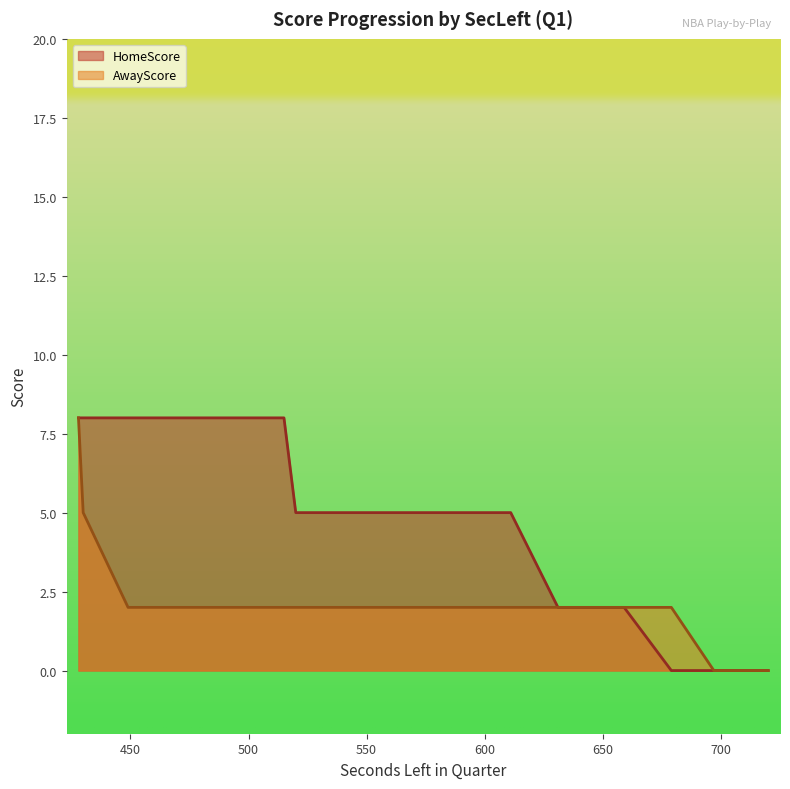

What is the total value across all series at 638?

4